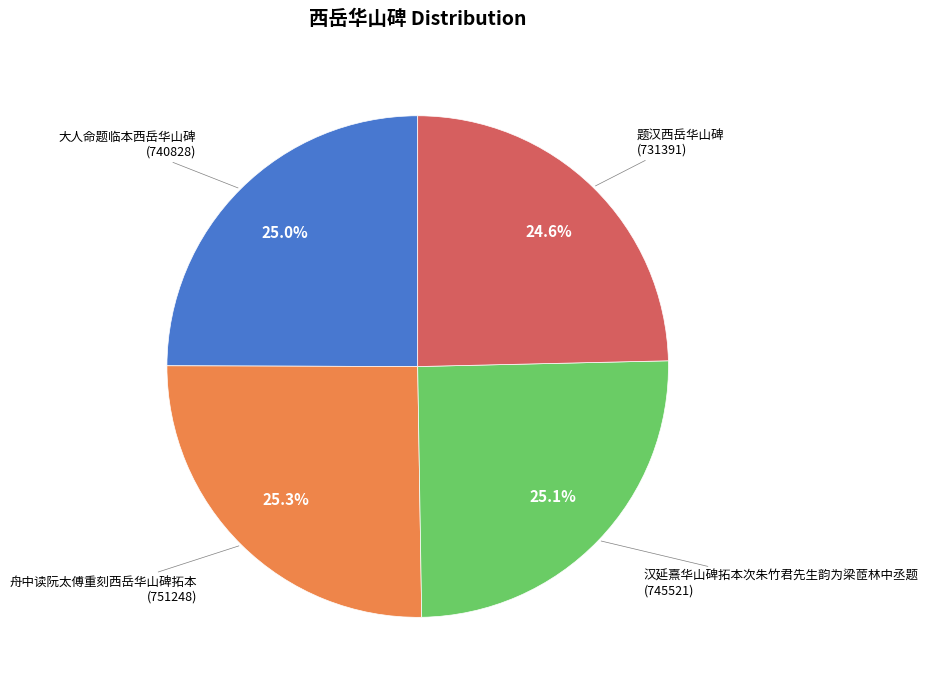

To the nearest percent, what is the average slice percentage?

25%